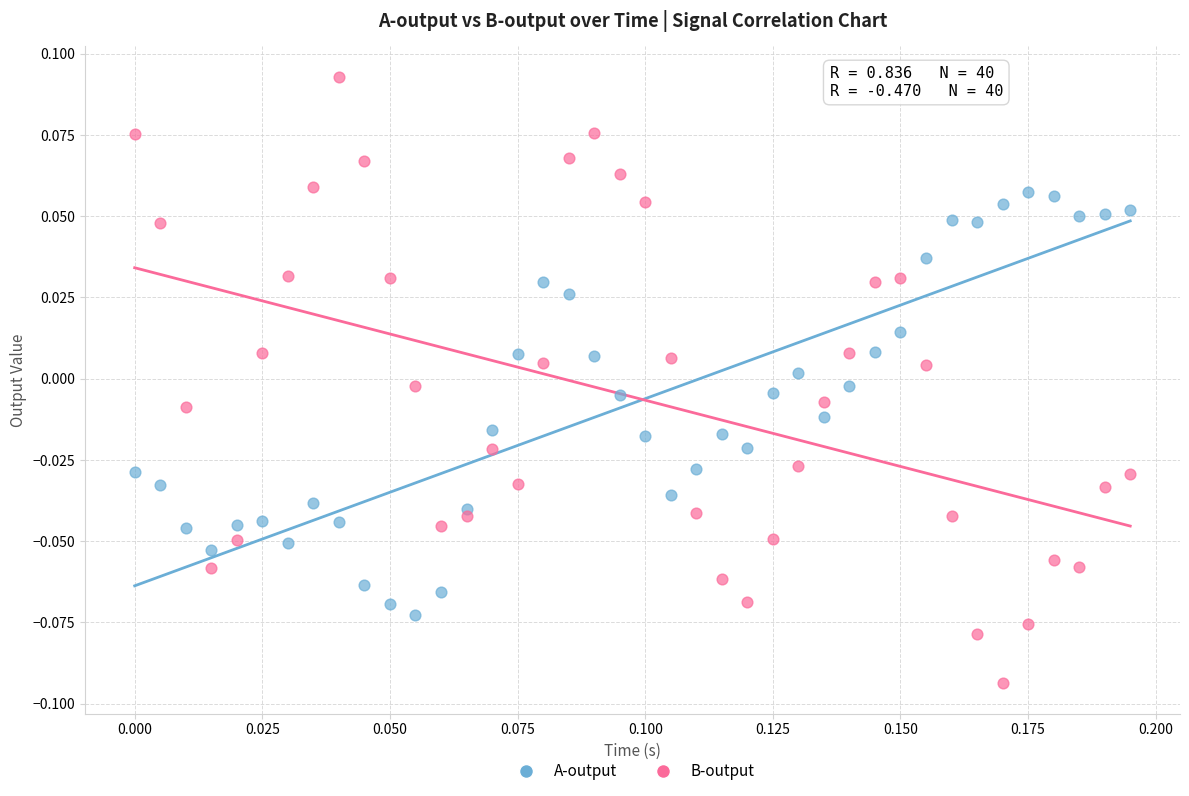

What are all the series names shown in the legend?

A-output, B-output